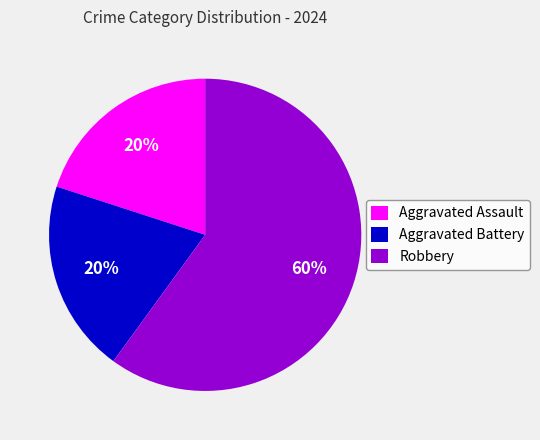

Which category has the biggest portion of the pie?

Robbery